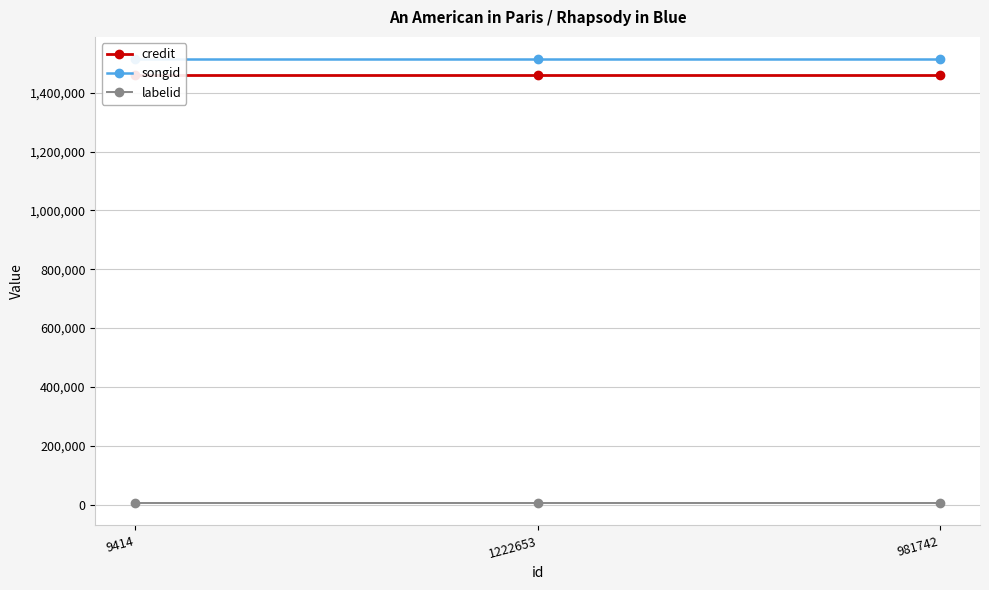

What is the total value across all series at 9414?

2979392